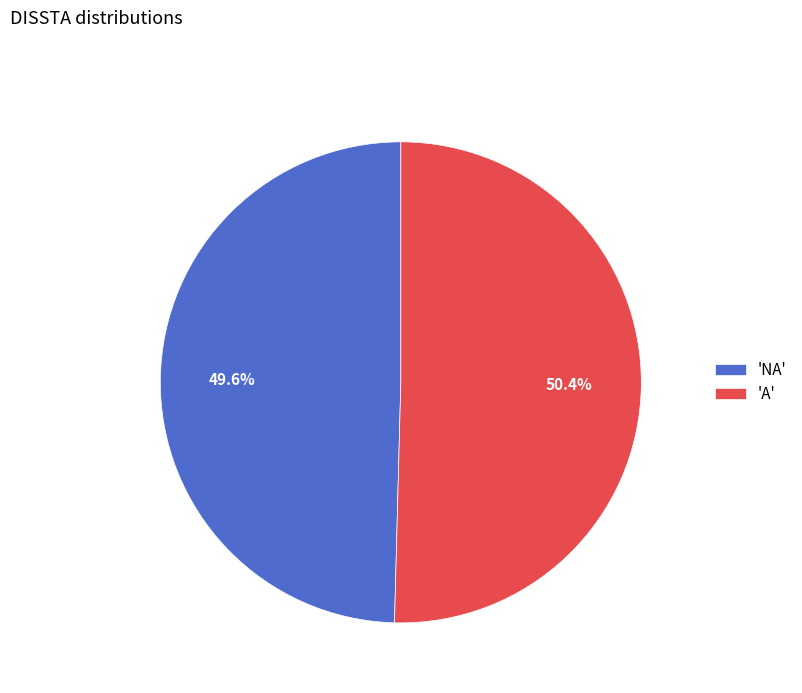

What is the majority slice?

'A'